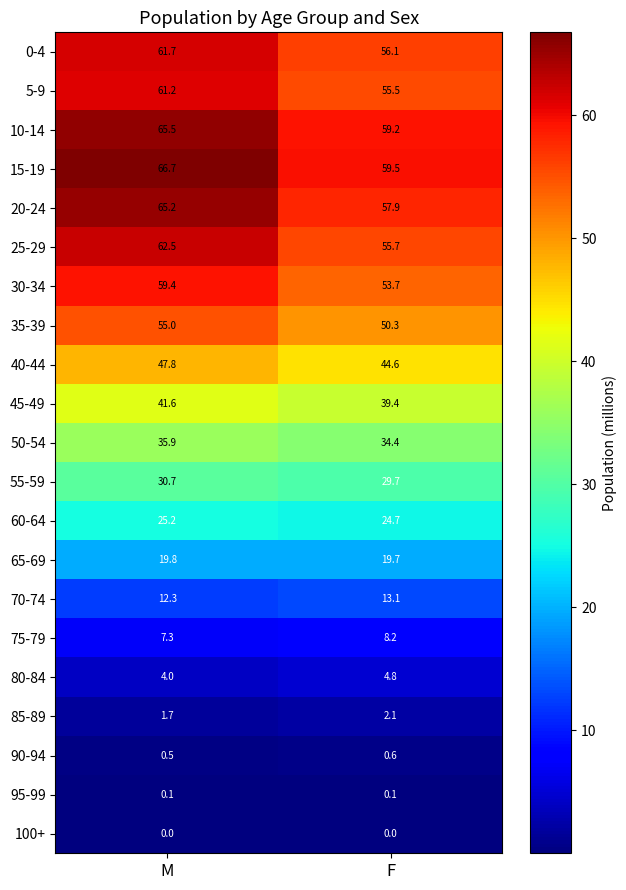

Between M and F, which series saw the biggest shift?

20-24